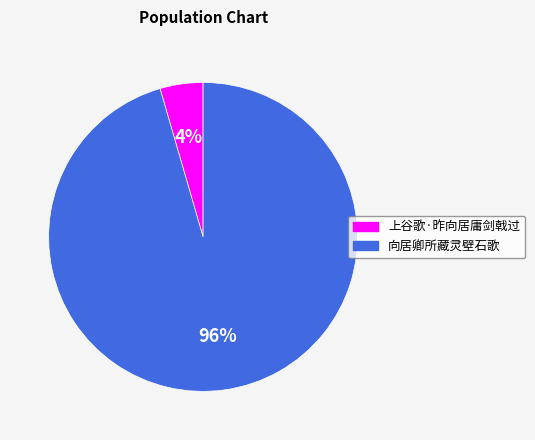

Which has a higher value, 向居卿所藏灵壁石歌 or 上谷歌·昨向居庸剑戟过?

向居卿所藏灵壁石歌